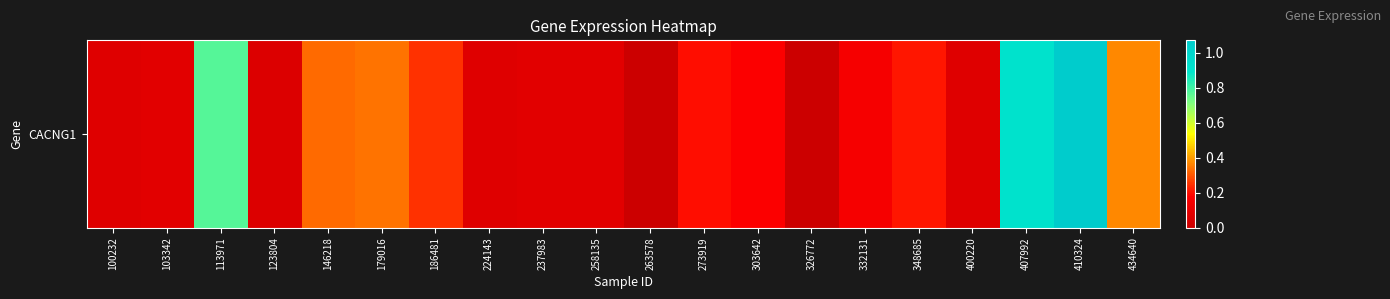

What is the difference between the second highest and second lowest values?

0.9